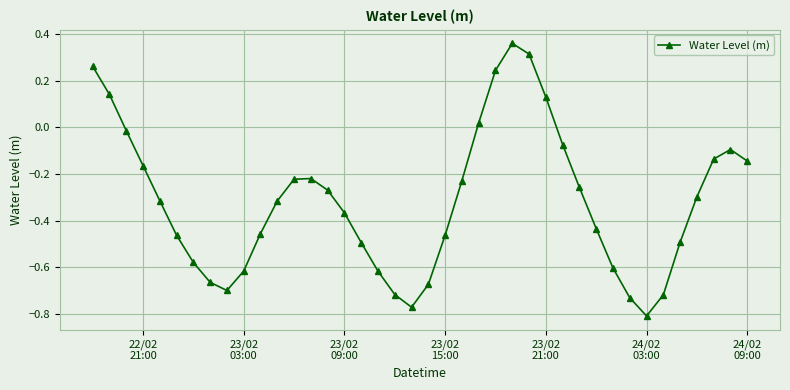

How many data points are less than 0?

33